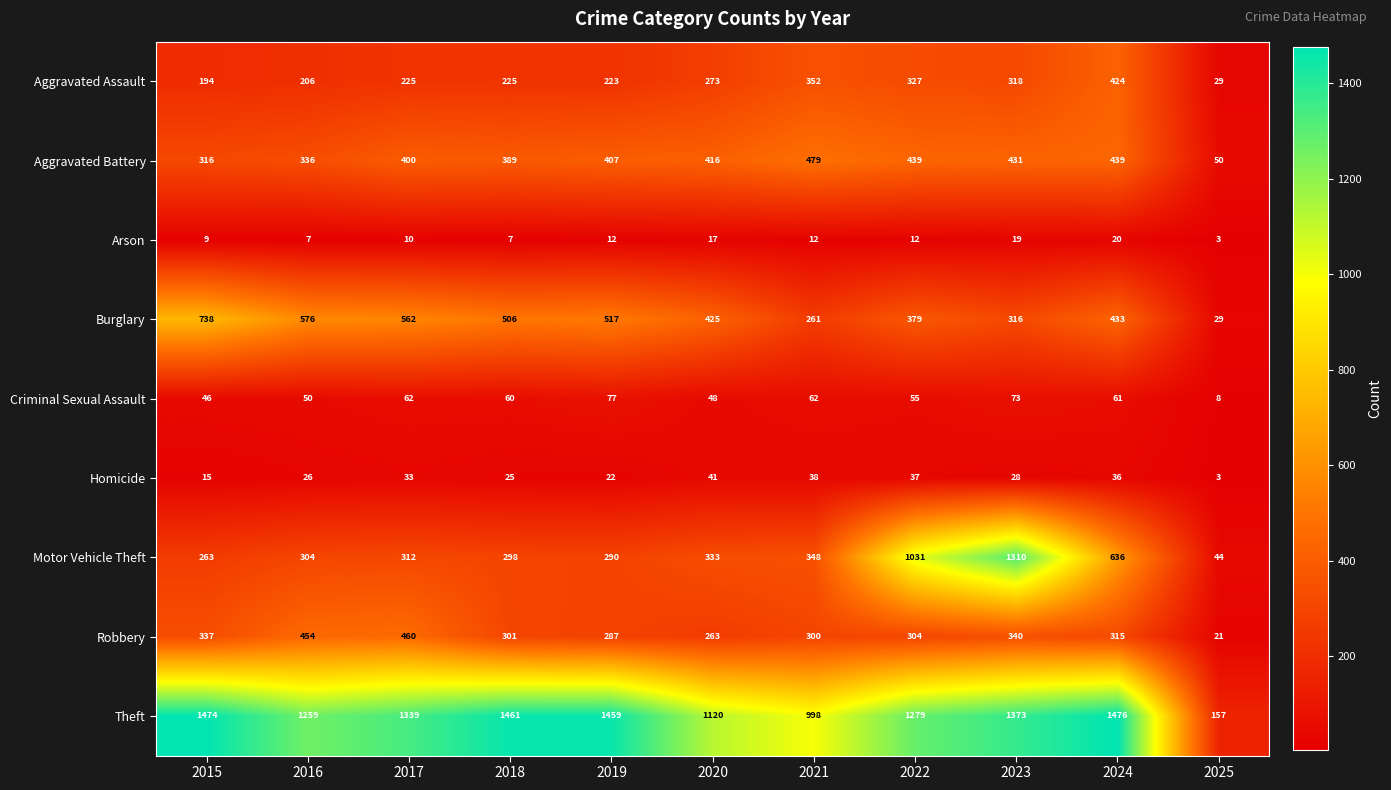

How many series are shown in this chart?

9